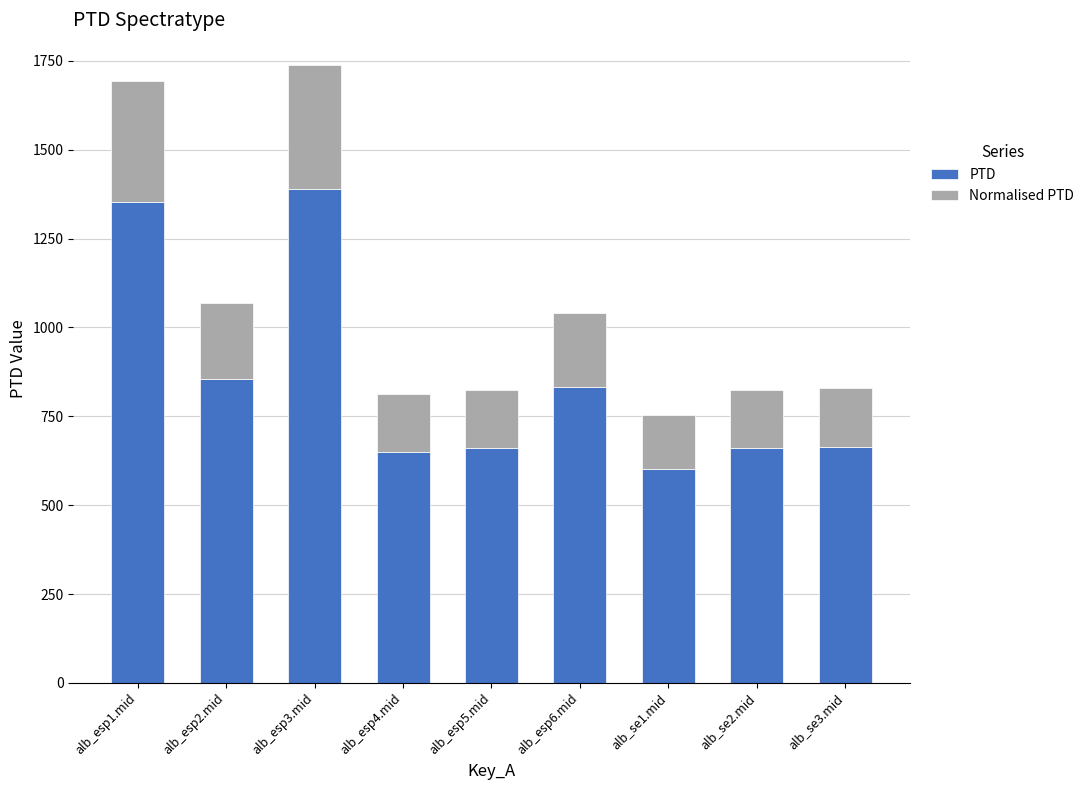

What are all the series names shown in the legend?

PTD, Normalised PTD